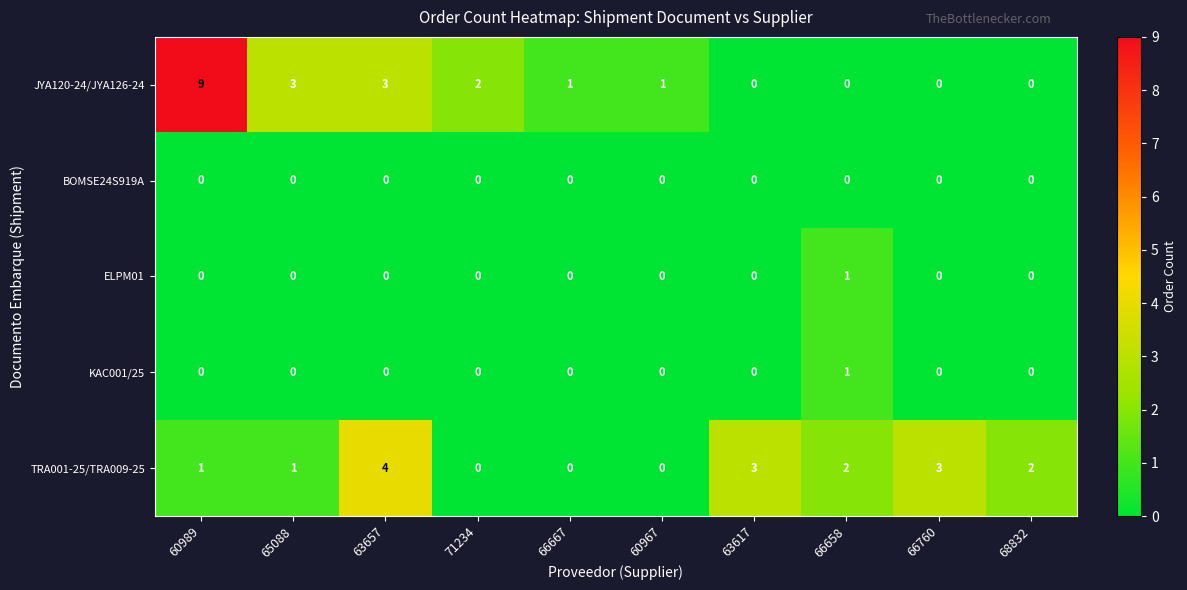

How many categories are shown in the chart?

10